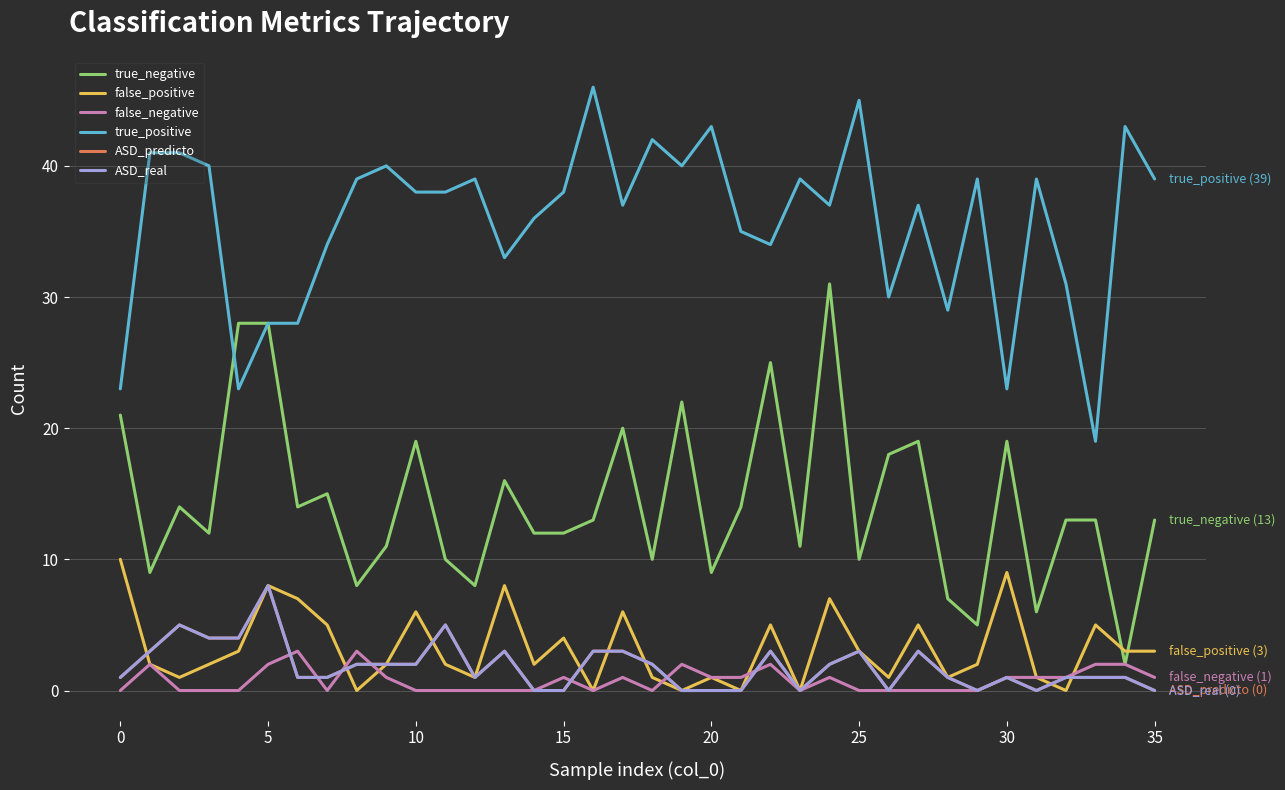

What is the average value of the true_positive series?

36